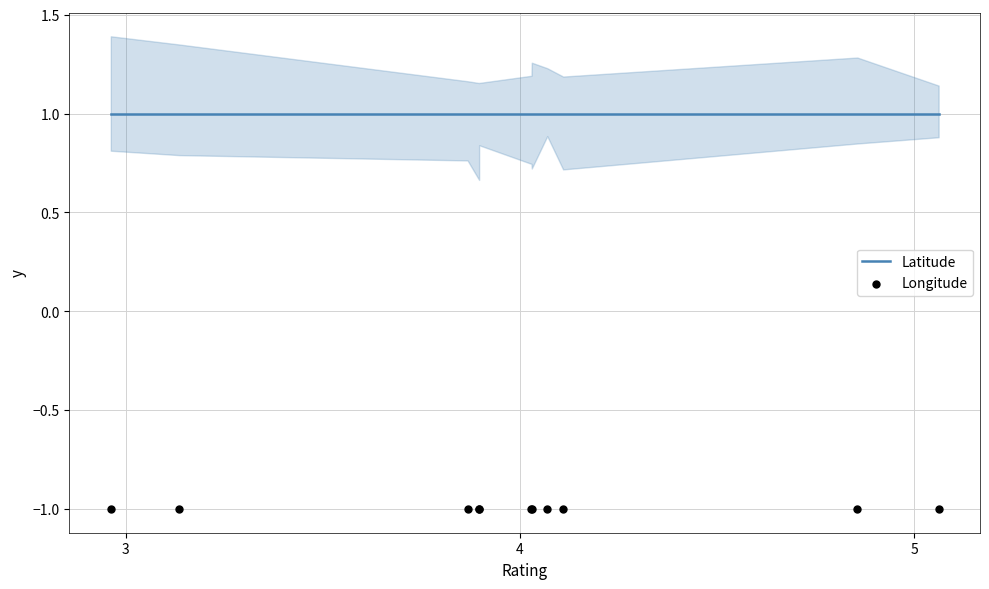

Is the value of Latitude at 9 greater than the value of Longitude at 4?

Yes